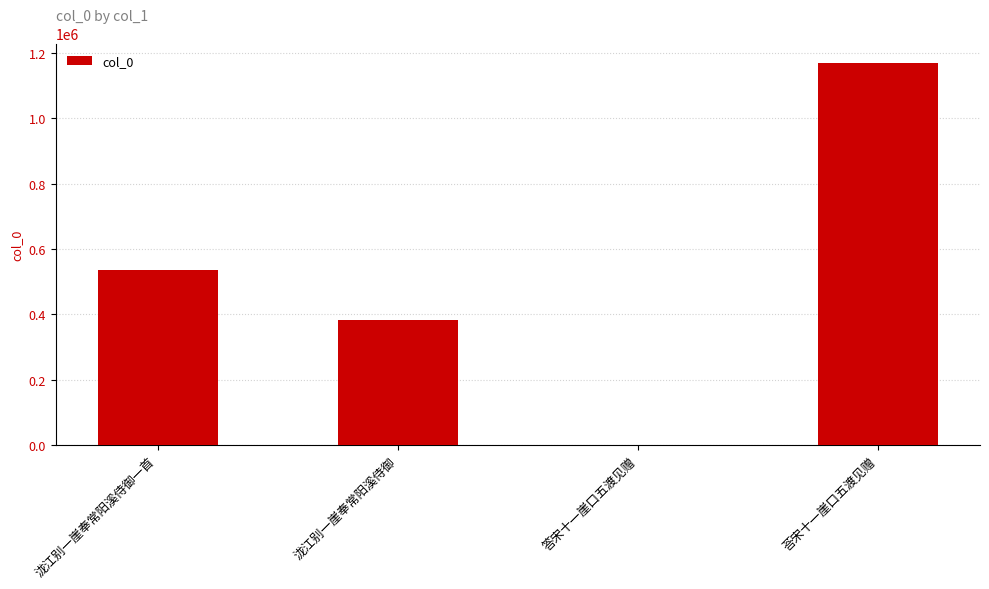

Which has a higher value, 荅宋十一崖口五渡见赠 or 答宋十一崖口五渡见赠?

荅宋十一崖口五渡见赠